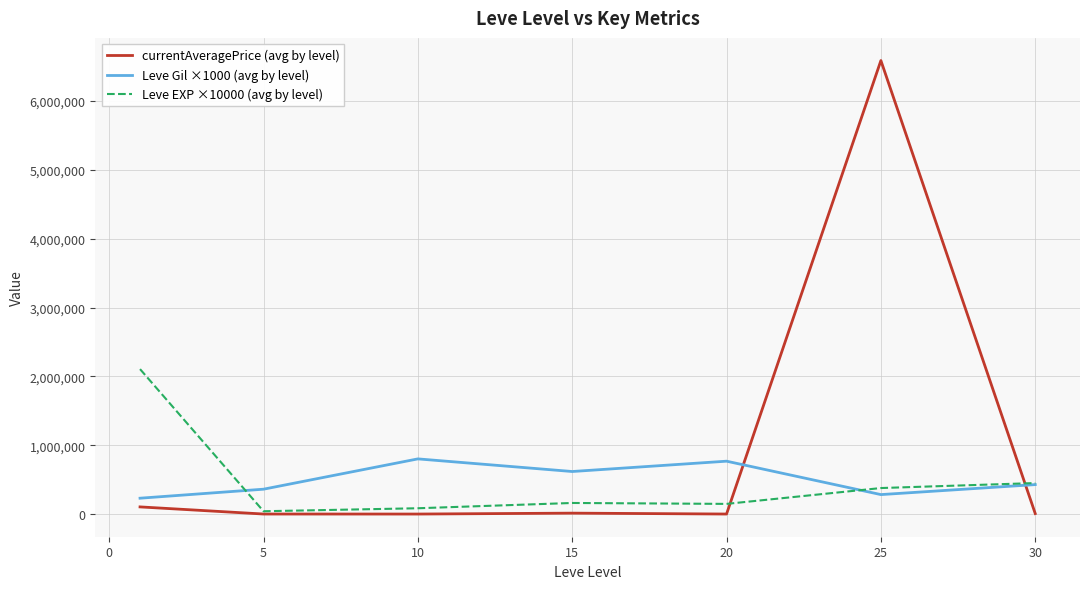

What is the highest value of the currentAveragePrice (avg by level) series?

6585856.8